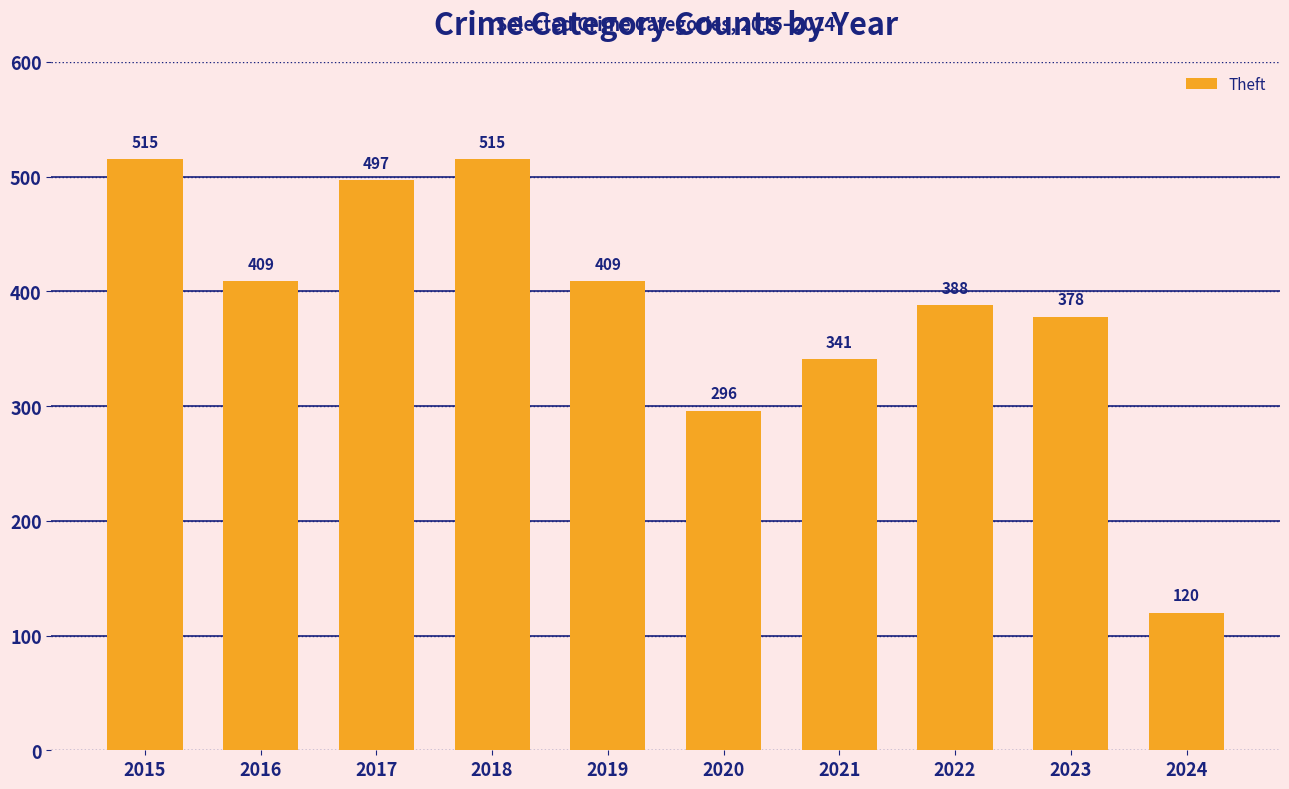

What is the sum of the values at 2022 and 2019?

797